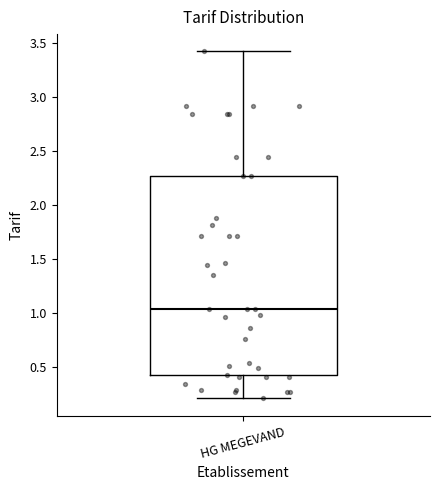

Transcribe this box plot: give where the median line is, the range the box spans, and where the two whiskers end, as read against the y-axis. The values are not printed on the chart, so give them approximately, as read against the axis.

median 1.05, box 0.45 to 2.25, whiskers 0.20 to 3.40